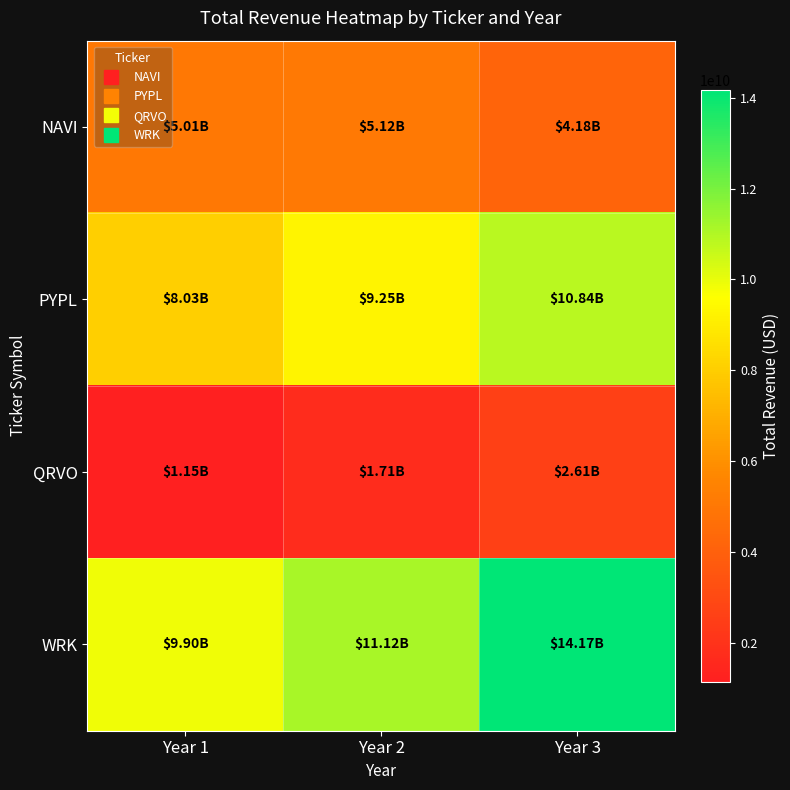

What is the smallest value displayed?

1148231000